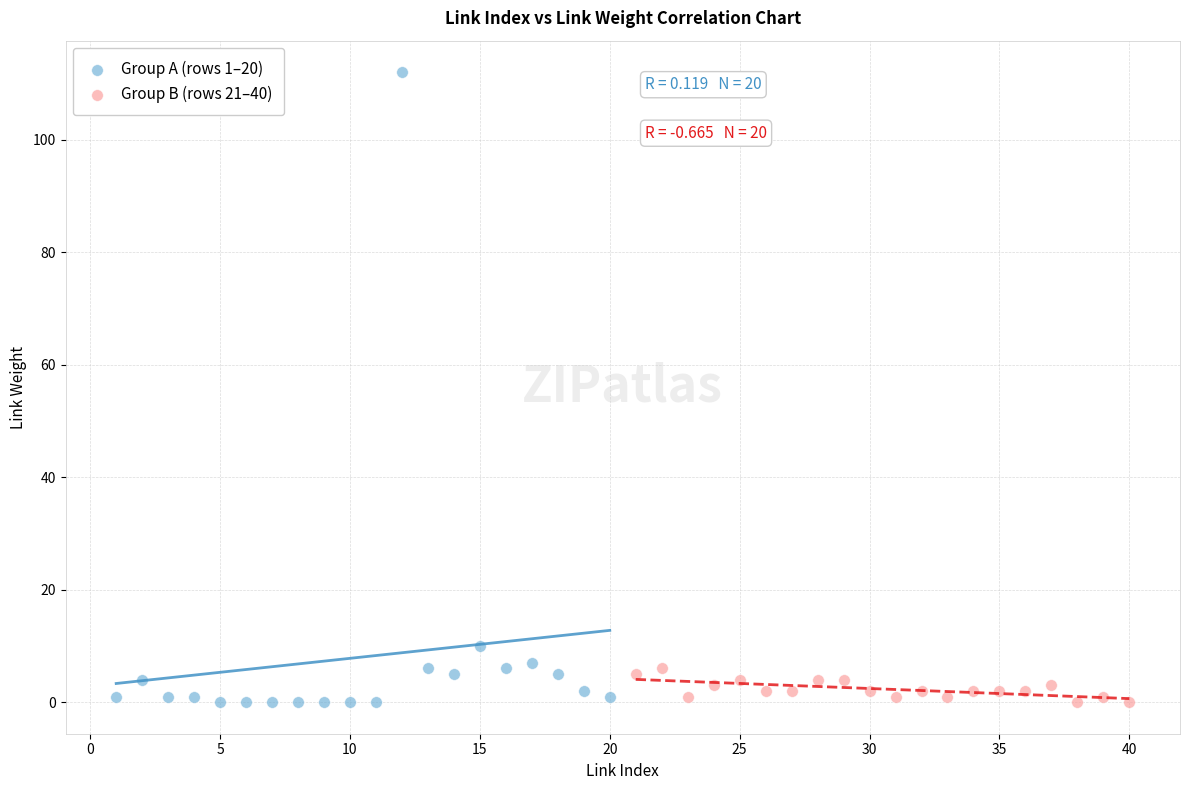

What are all the series names shown in the legend?

Group A (rows 1–20), Group B (rows 21–40)